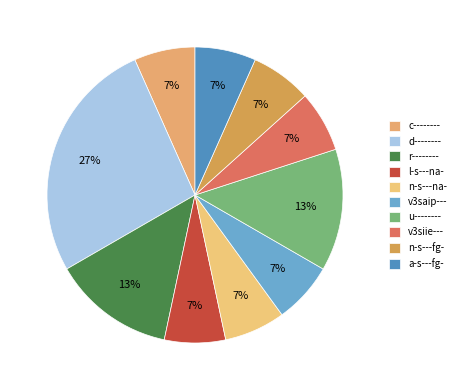

To the nearest percent, what is the combined percentage of a-s---fg- and u--------?

20%